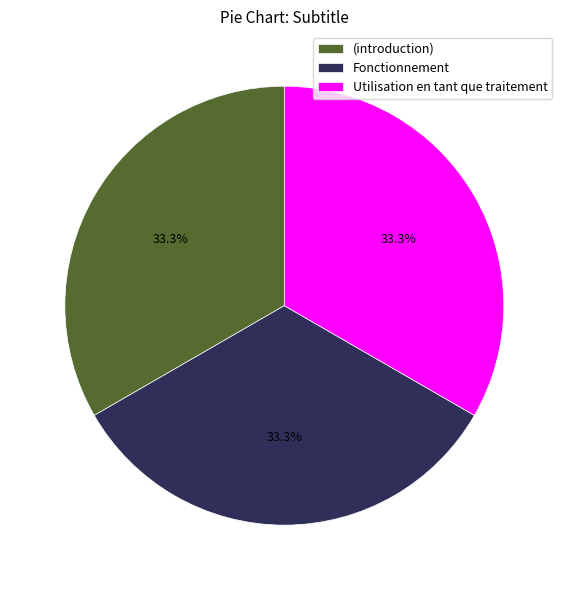

What percentage is NOT represented by (introduction)?

66.7%